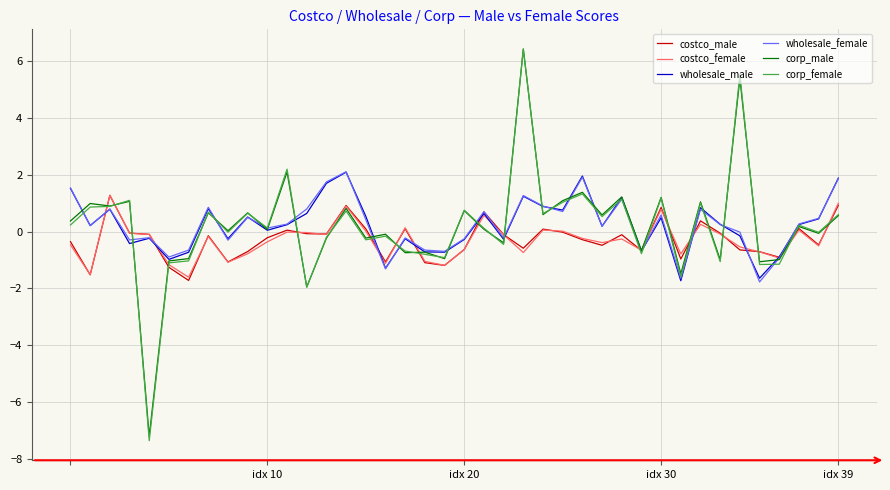

What are all the series names shown in the legend?

costco_male, costco_female, wholesale_male, wholesale_female, corp_male, corp_female